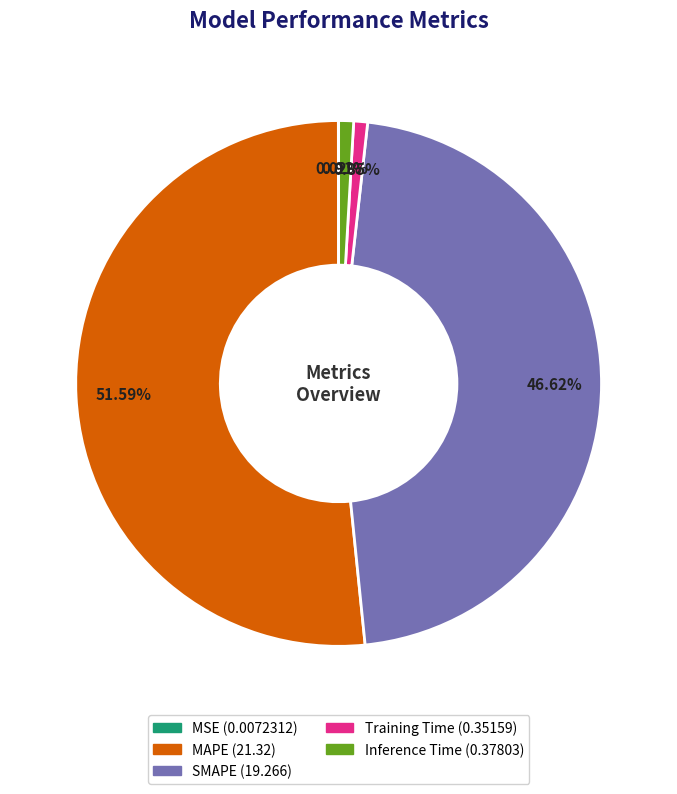

What is the largest slice in the pie chart?

MAPE